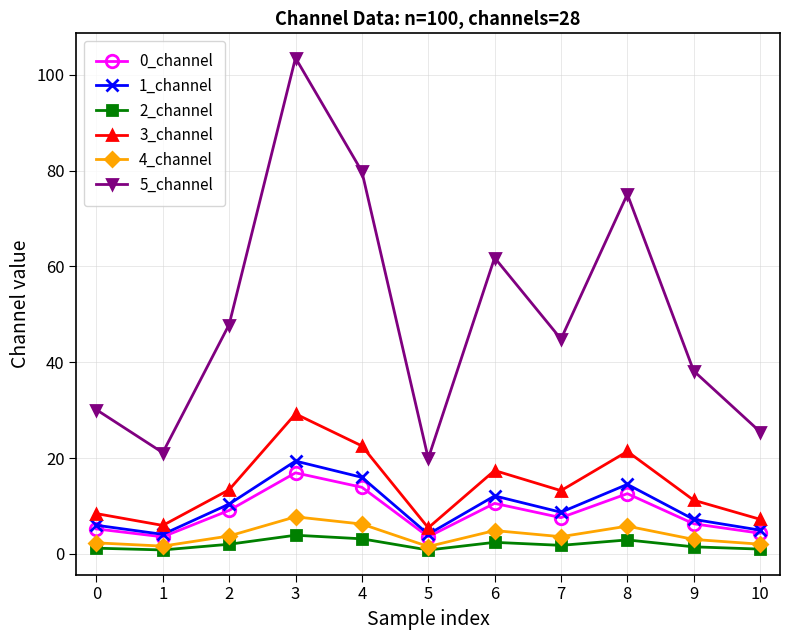

How many lines are shown in the chart?

6